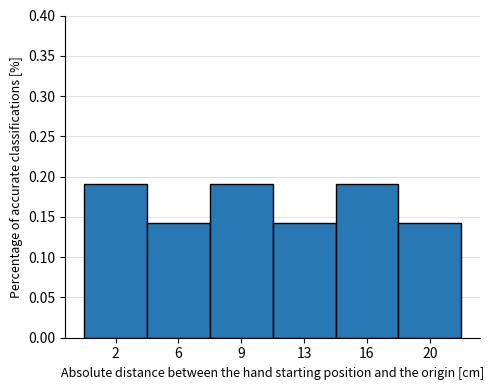

Which has a higher value, 9 or 20?

9